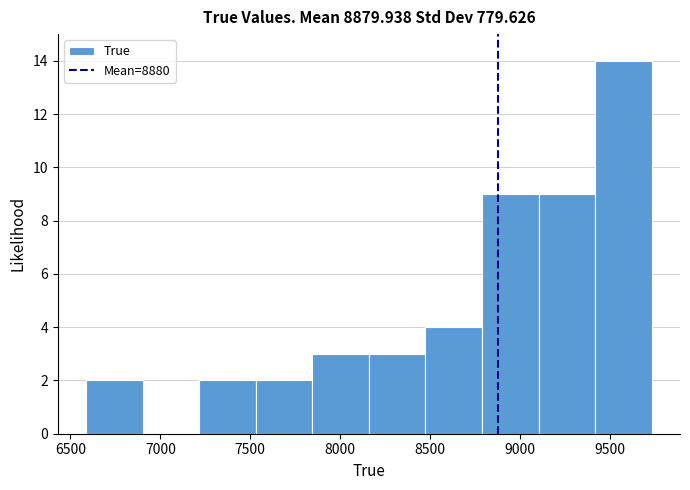

Over which range of the x-axis is the bar tallest?

9400 to 9750